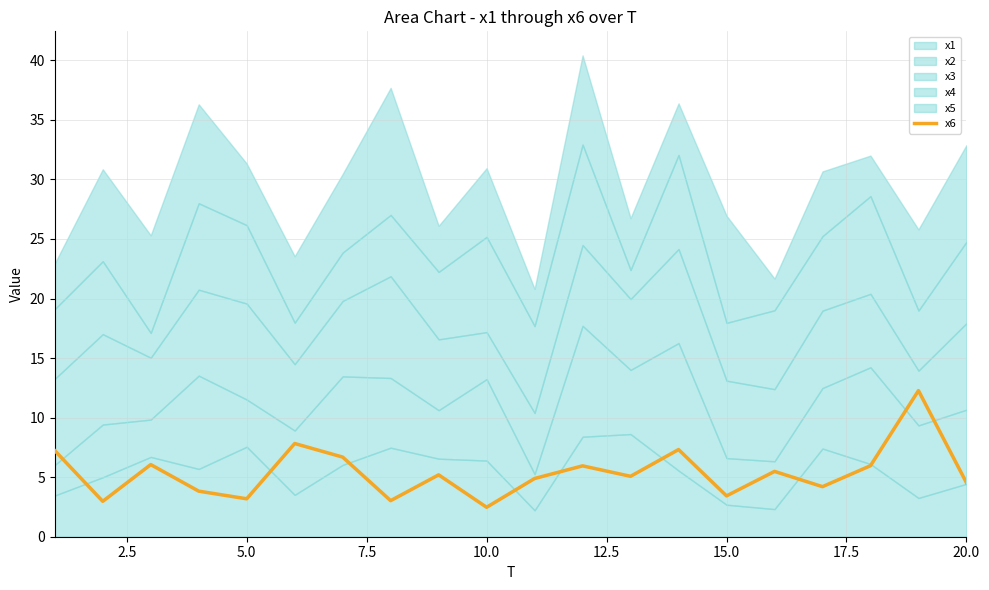

What is the lowest value of the x6 series?

2.5